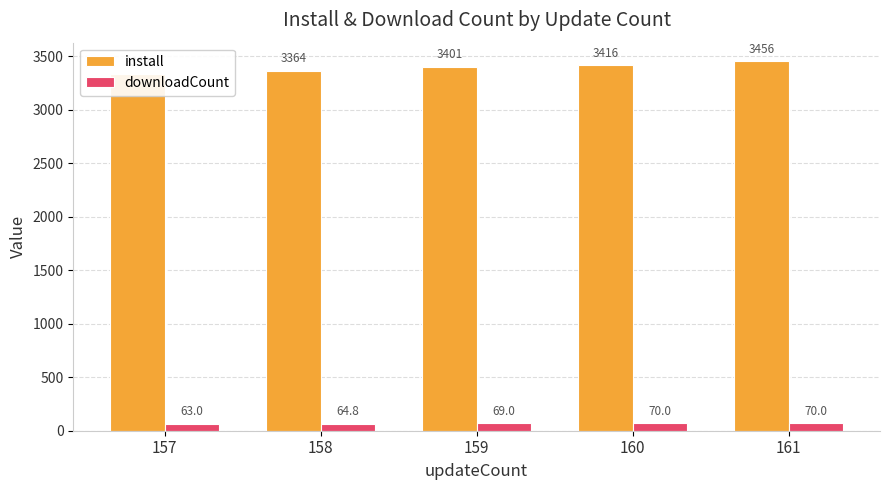

Which series changed the most between 158 and 159?

install